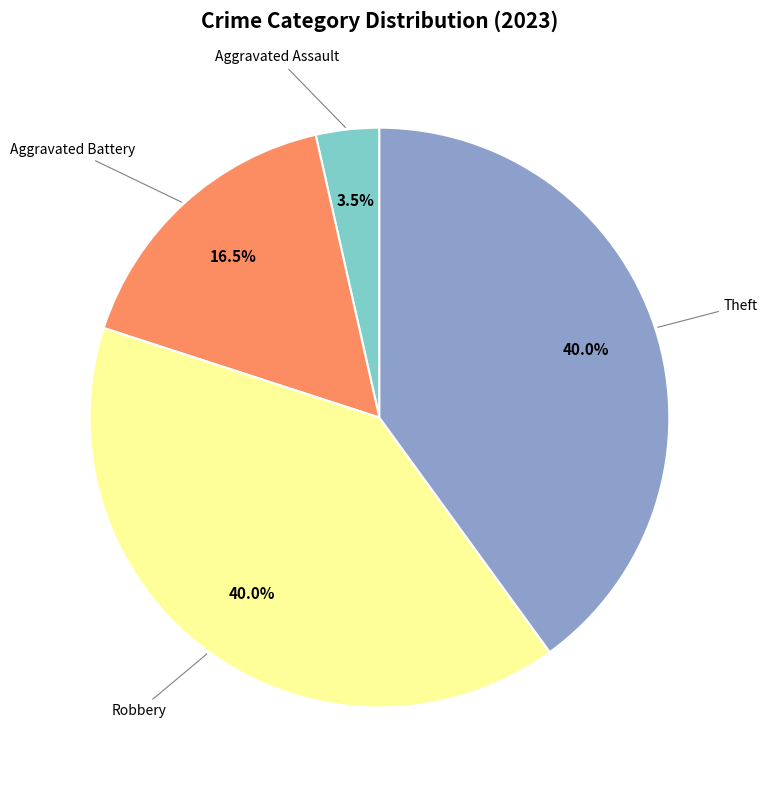

Is there a majority slice in this chart?

No